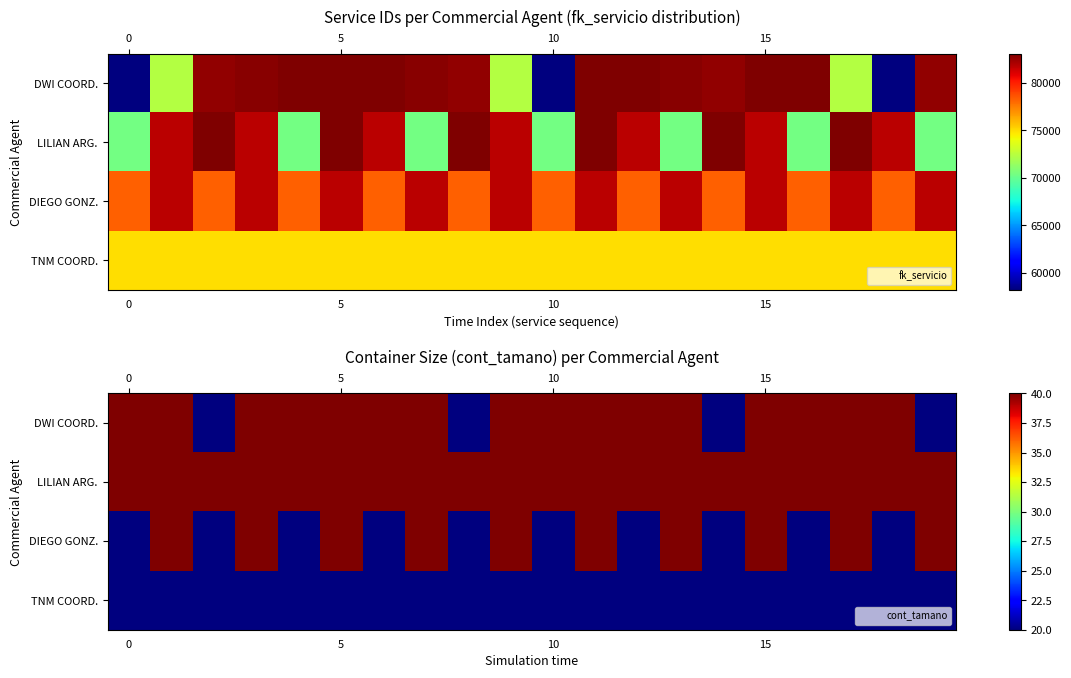

Which series has the widest spread of values?

DWI COORD.